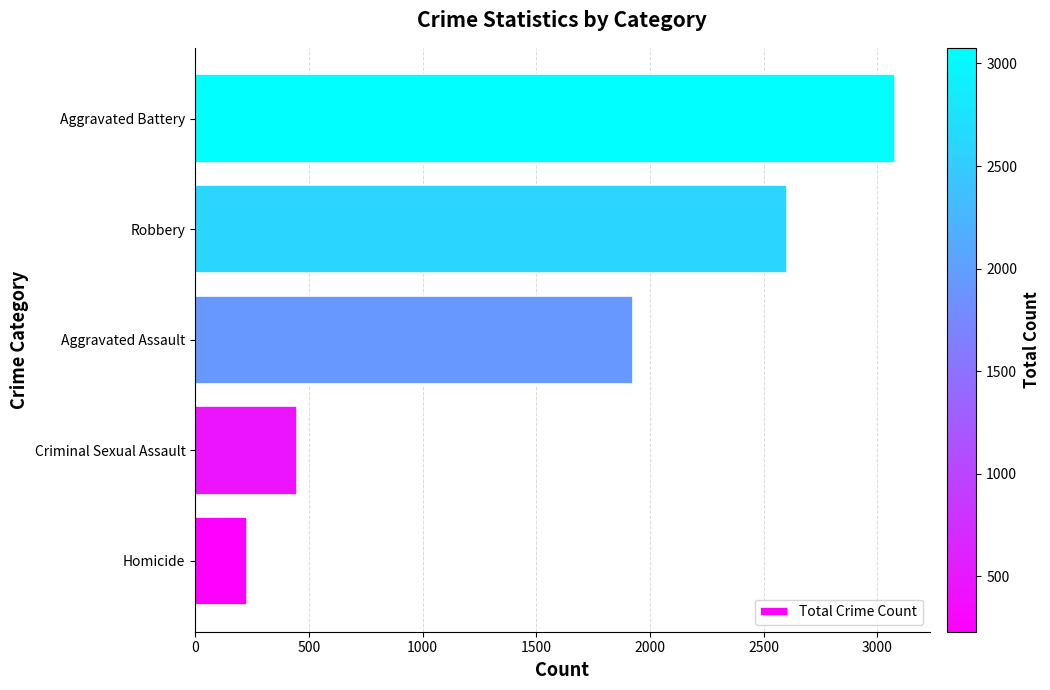

What is the greatest value displayed?

3076